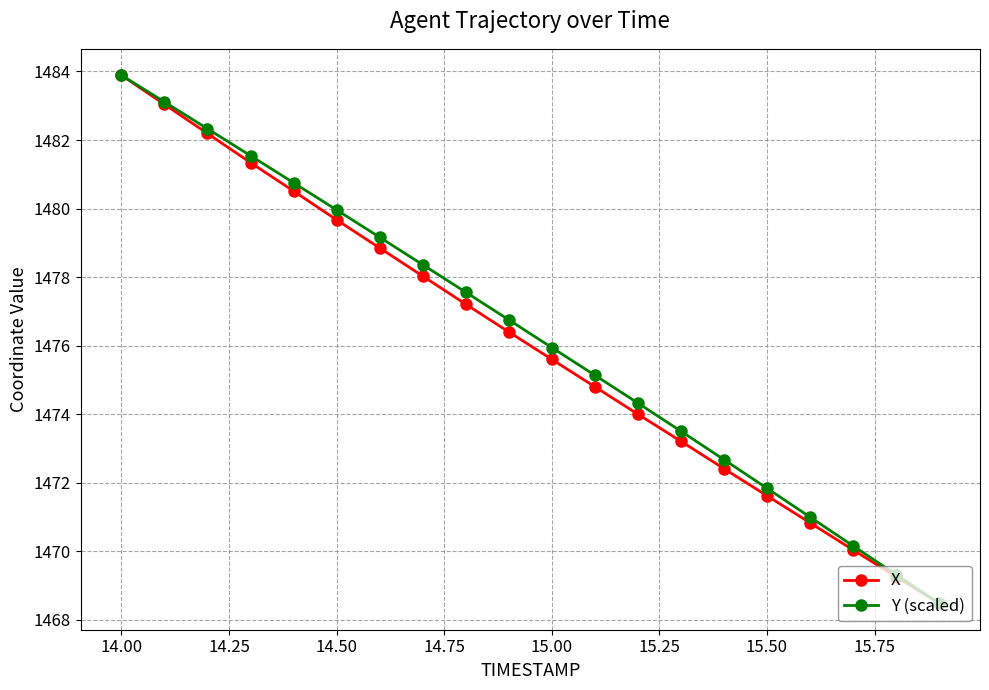

What is the highest value of the X series?

1483.9